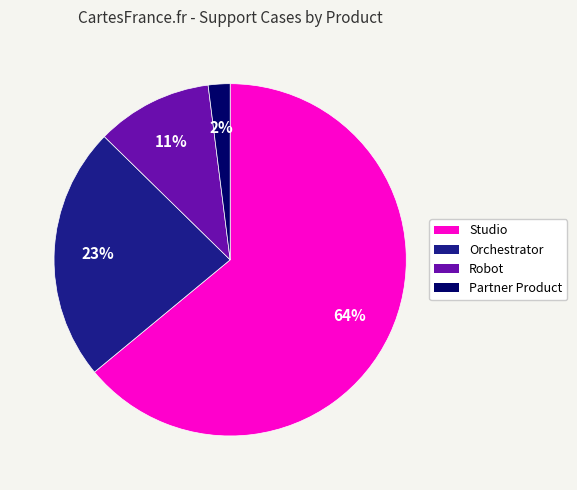

How many segments does this pie chart have?

4